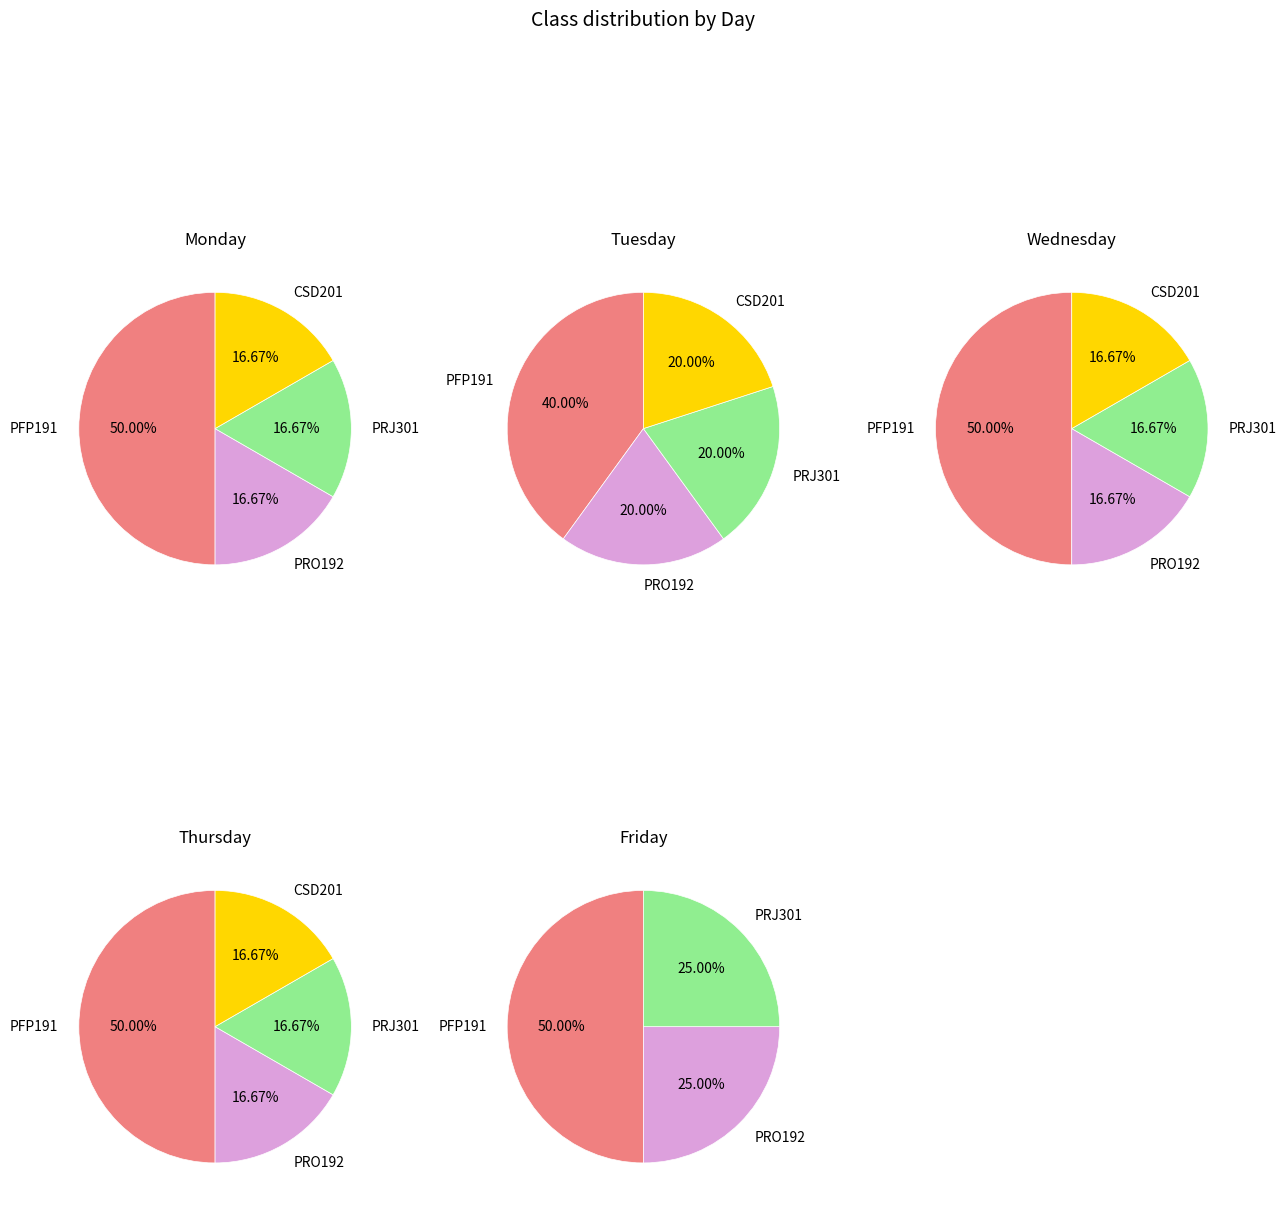

To the nearest percent, what percentage of the pie is PFP191?

50%